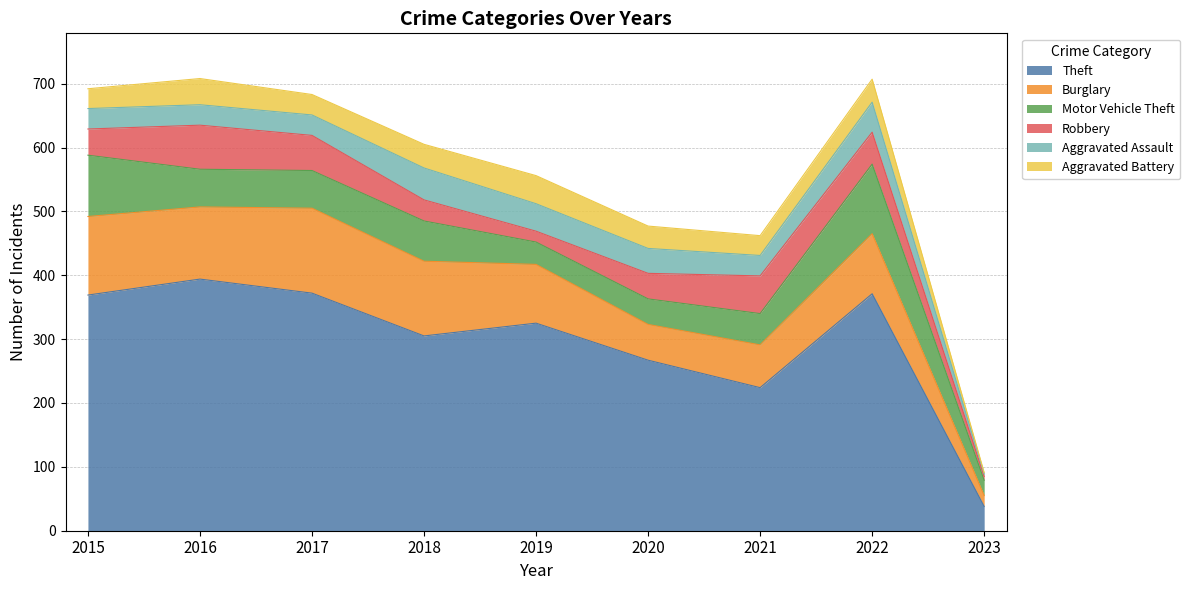

How many values in the Aggravated Assault series exceed 32?

4